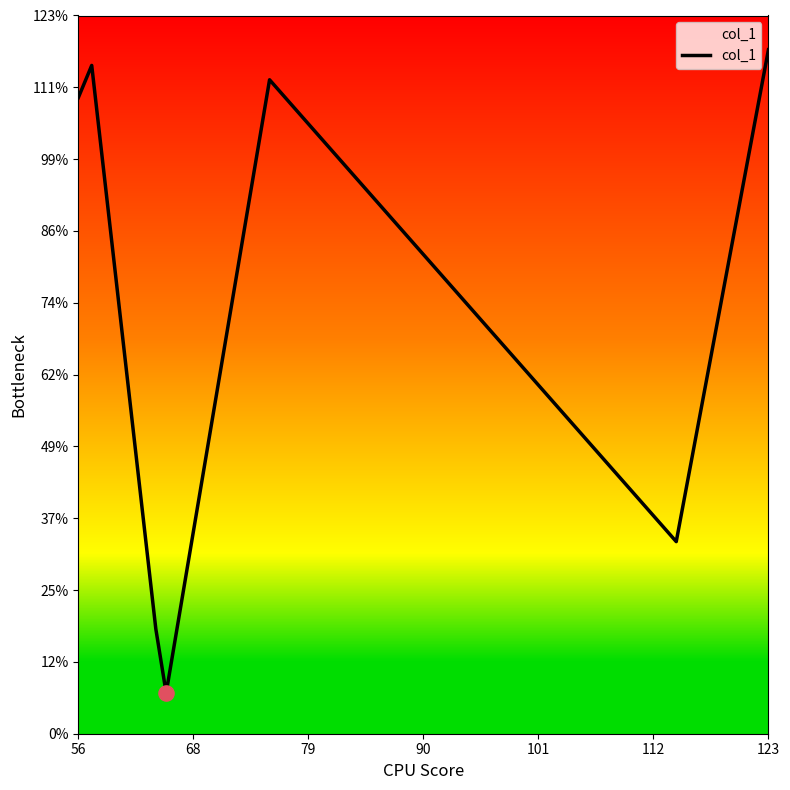

What is the average value?

73.1